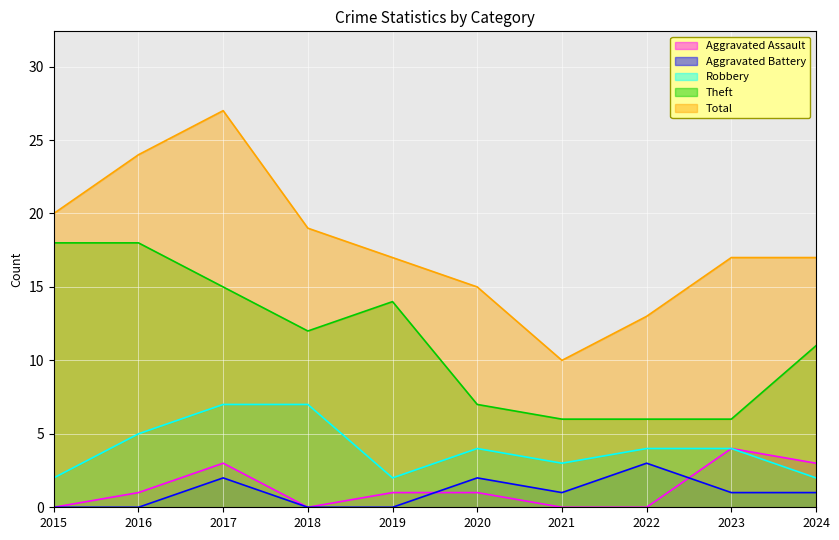

What is the difference between the Aggravated Battery values at 2022 and 2019?

3